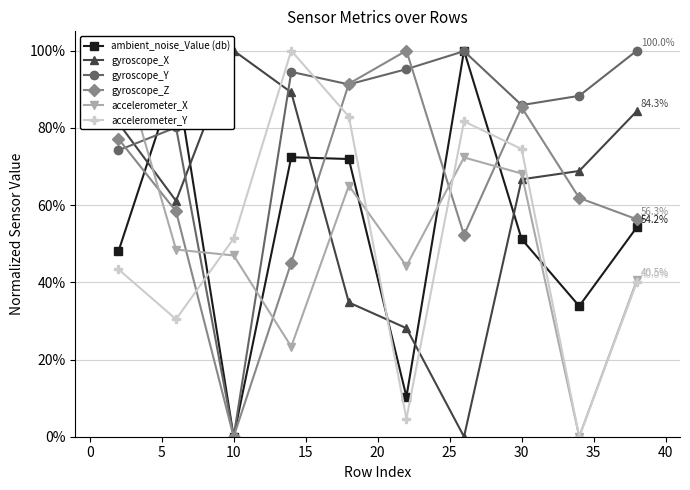

What are all the series names shown in the legend?

ambient_noise_Value (db), gyroscope_X, gyroscope_Y, gyroscope_Z, accelerometer_X, accelerometer_Y